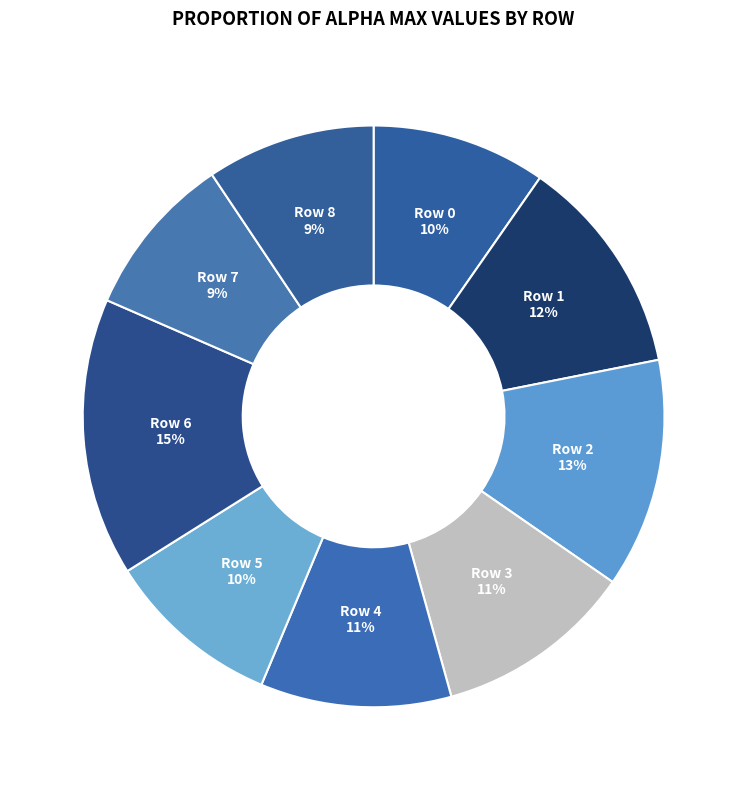

Between Row 5 and Row 2, which is larger?

Row 2